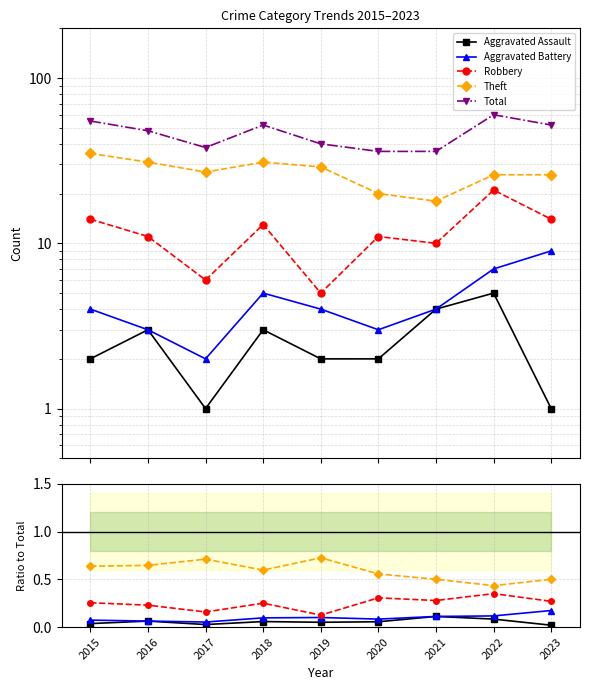

At how many categories does at least one series exceed 57?

1